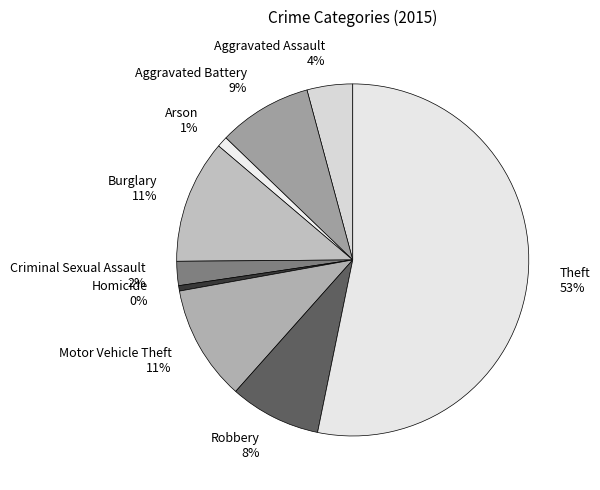

Which category has the biggest portion of the pie?

Theft